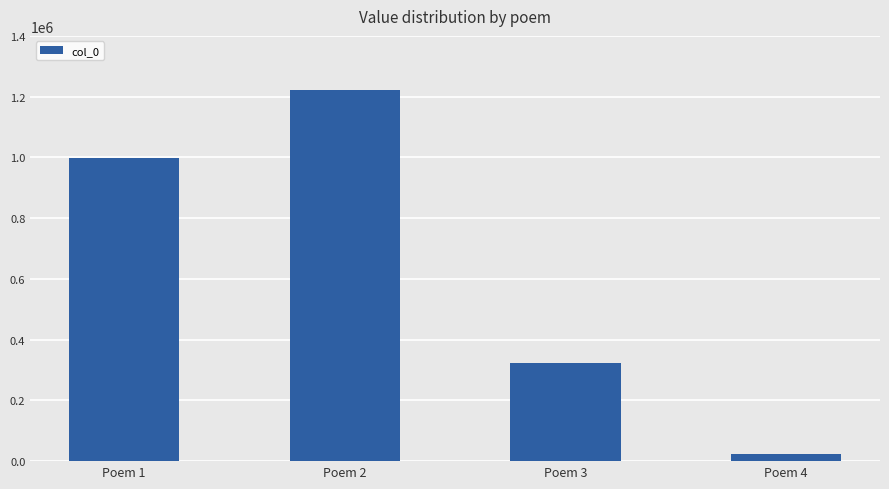

Does the chart contain stacked bars?

No